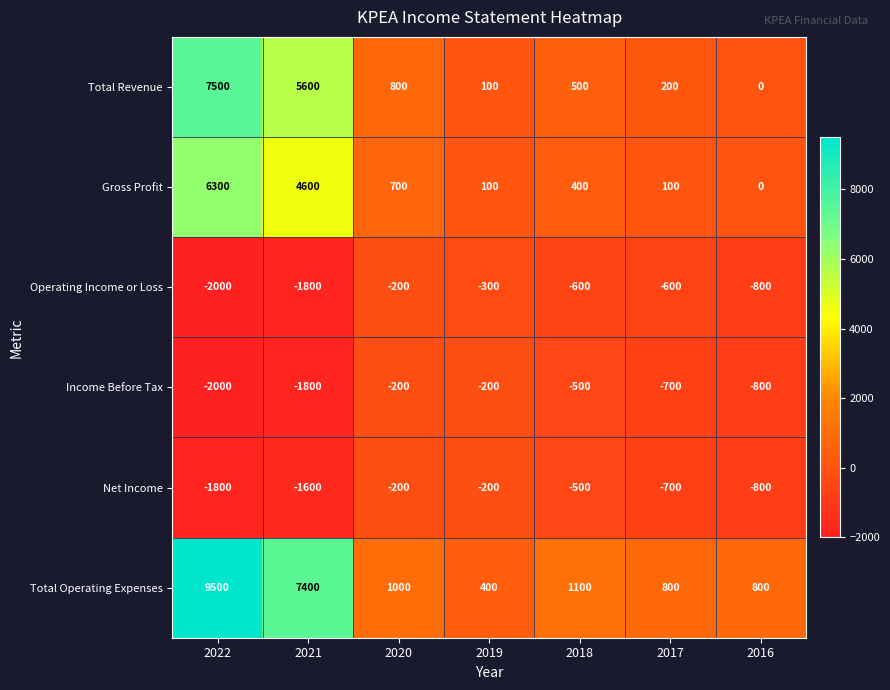

Which label corresponds to the largest value in the chart?

2022